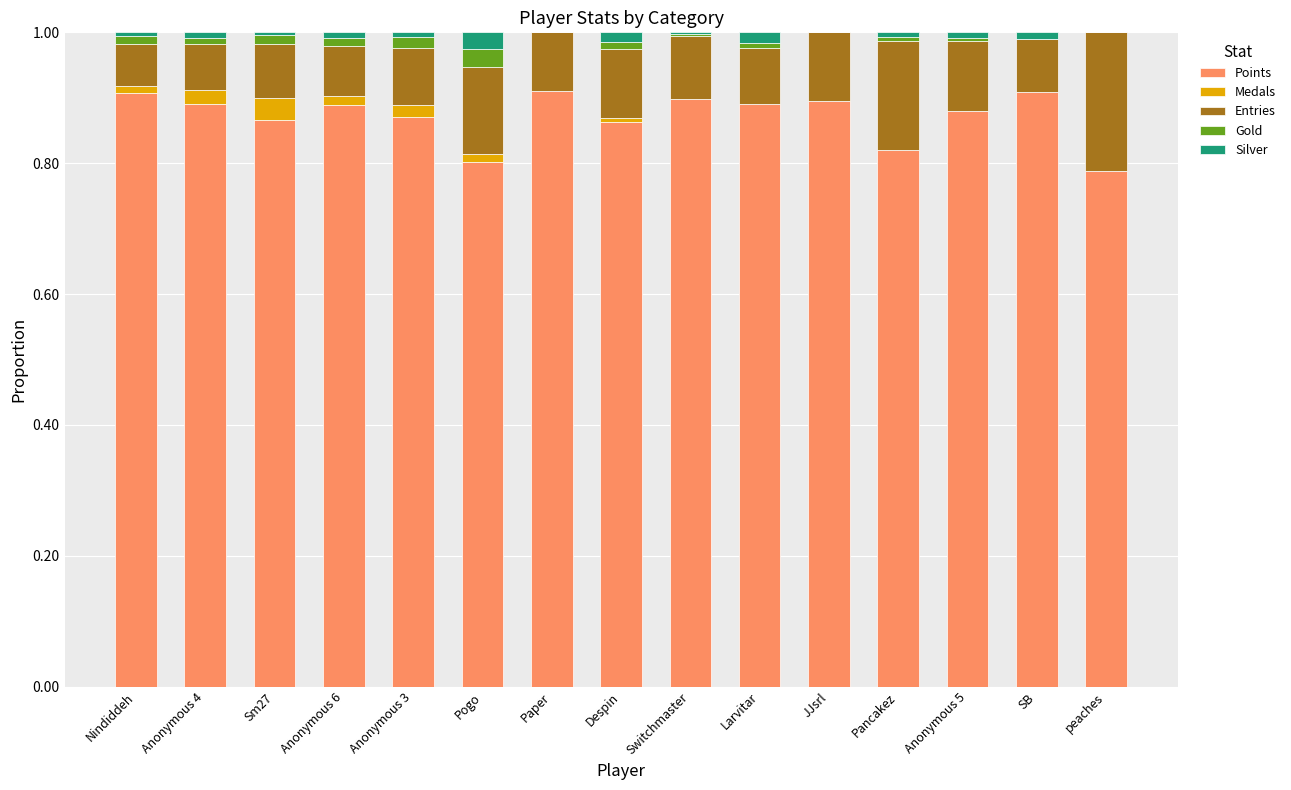

How many distinct data groups are displayed?

5